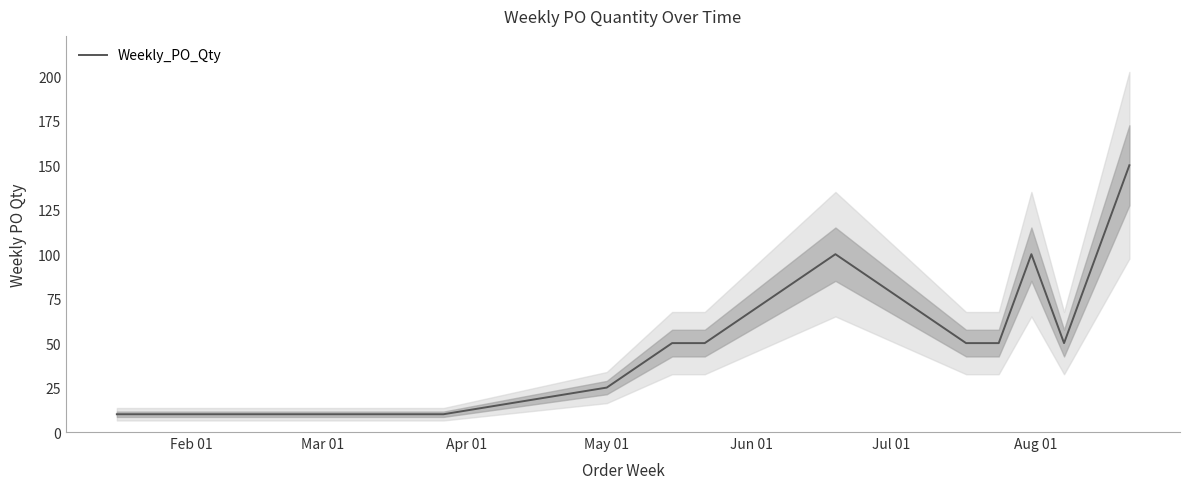

What is the difference between the maximum and minimum values?

140